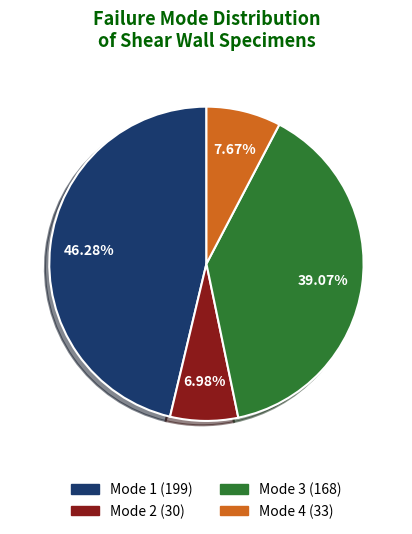

Is there a majority slice in this chart?

No